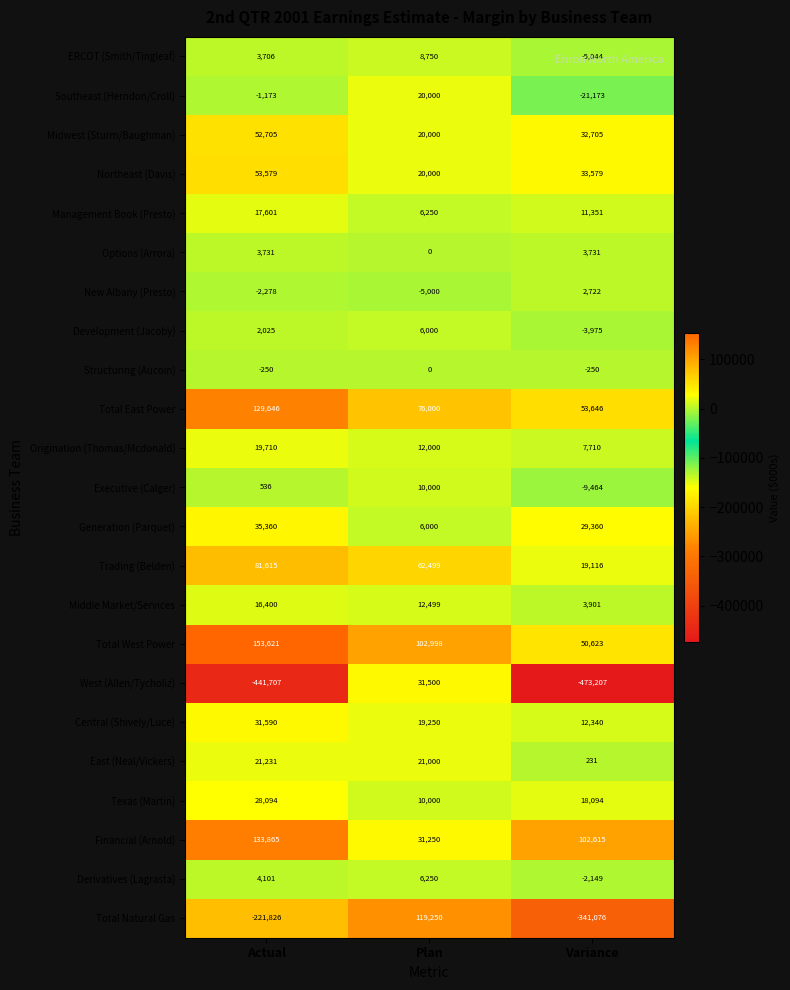

What is the difference between the maximum and minimum values in the West (Allen/Tycholiz) series?

504707